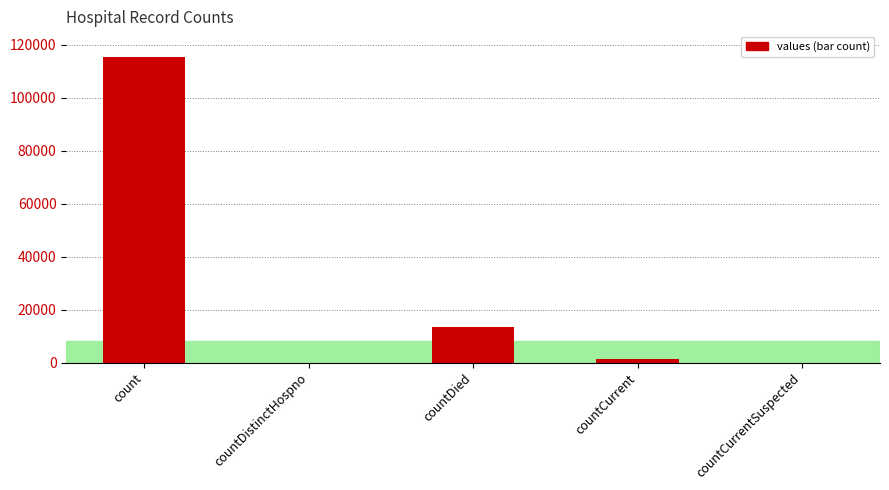

At which label is the value closest to 57689?

countDied